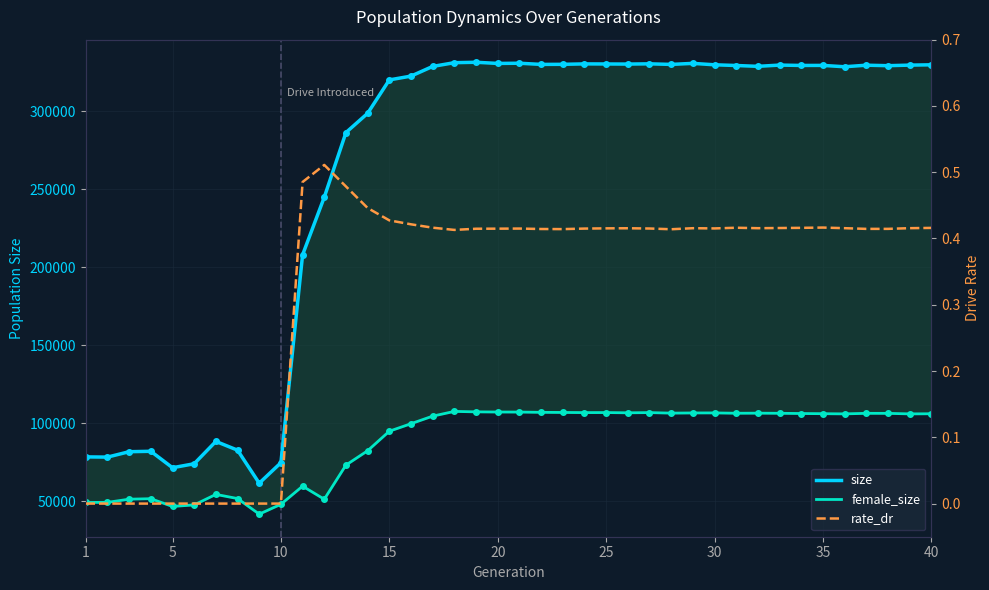

What is the sum of all size values?

10375313.0